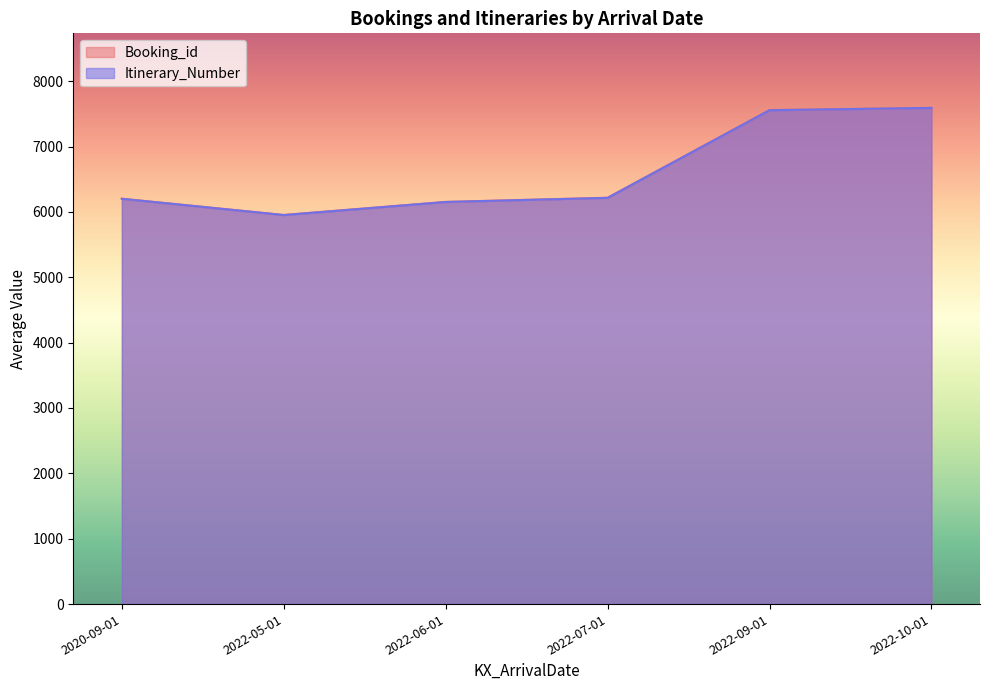

Is the value of Itinerary_Number at 2022-05-01 greater than the value of Booking_id at 2022-10-01?

No